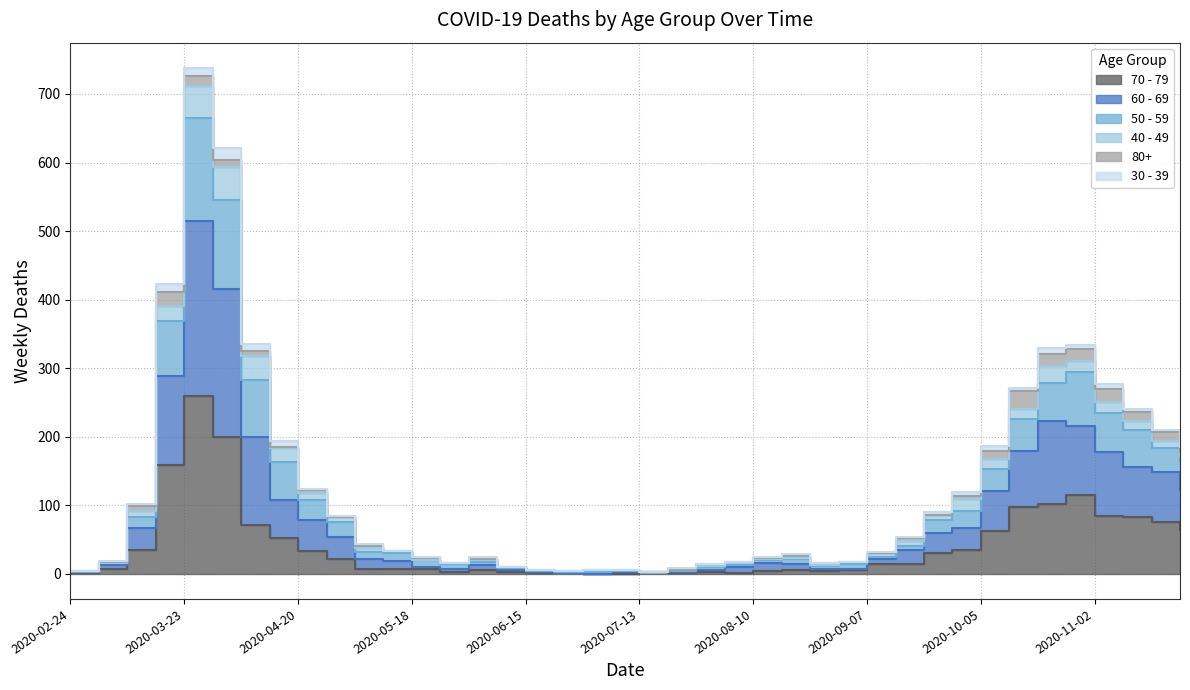

What is the label of the 33rd point from the right?

2020-04-13